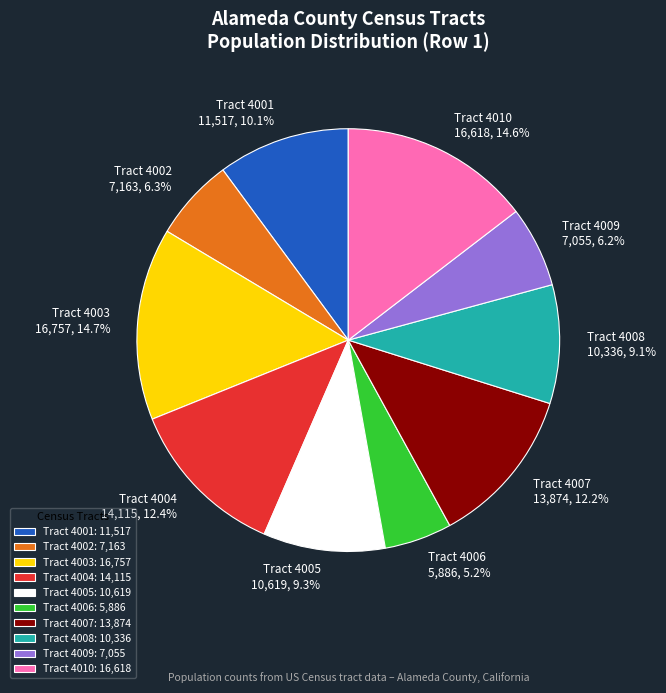

The Tract 4006 slice represents 5% of the pie. True or false?

True